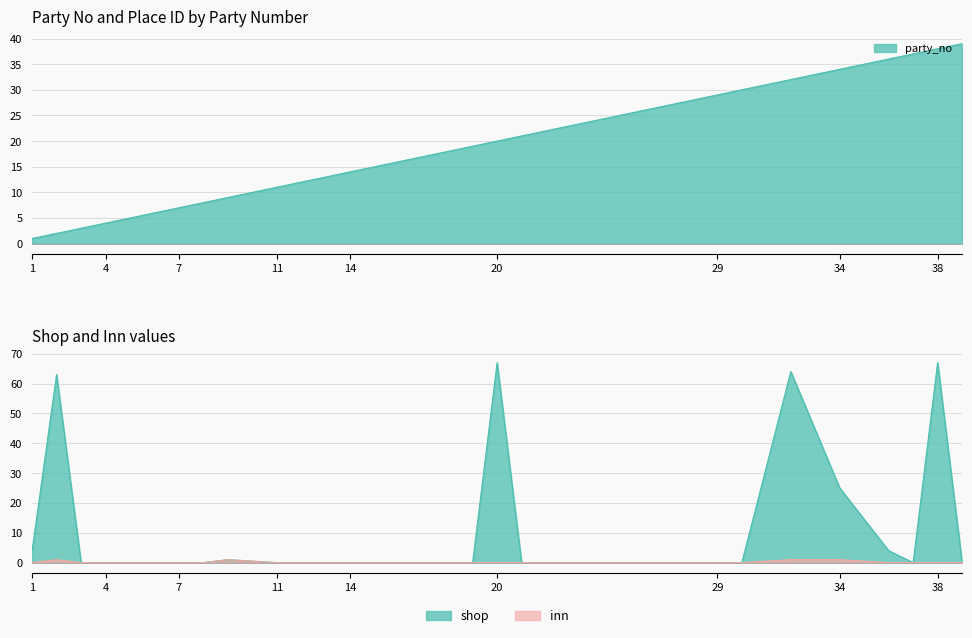

Which series has the largest range (max minus min)?

shop